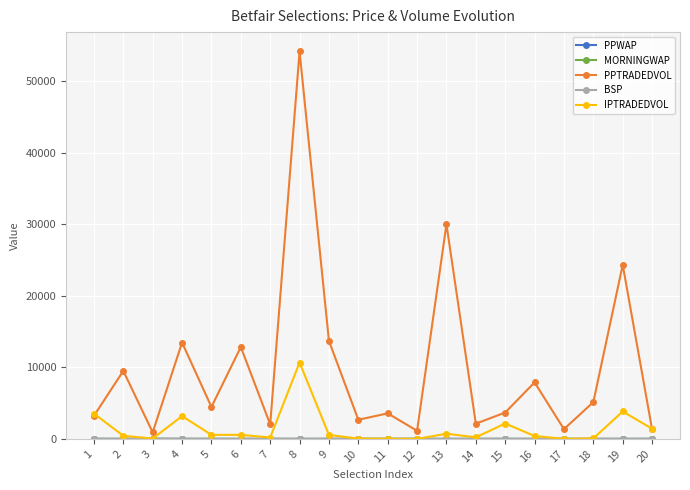

At how many categories does at least one series exceed 23218?

3